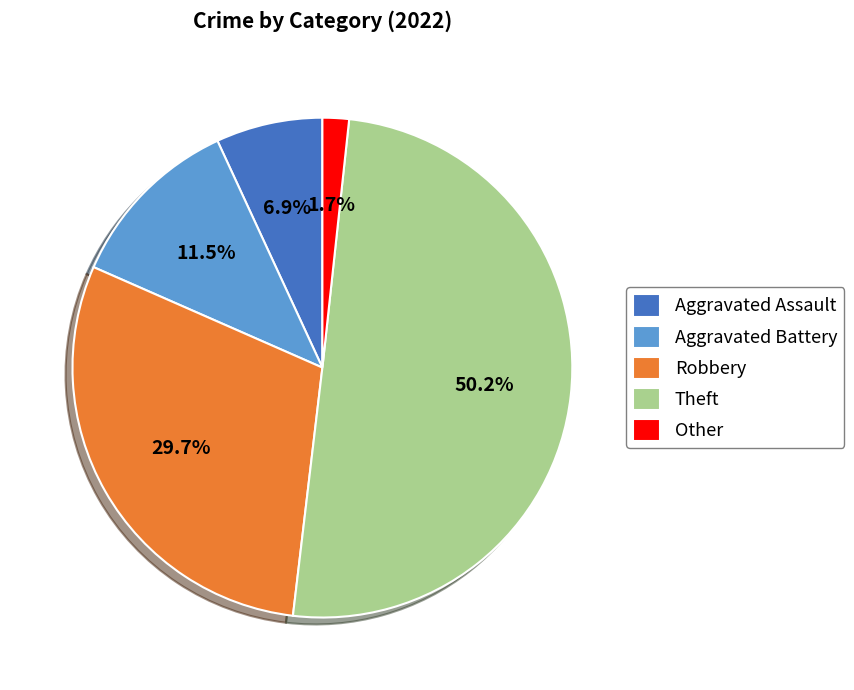

Does Other account for over 50% of the chart?

No